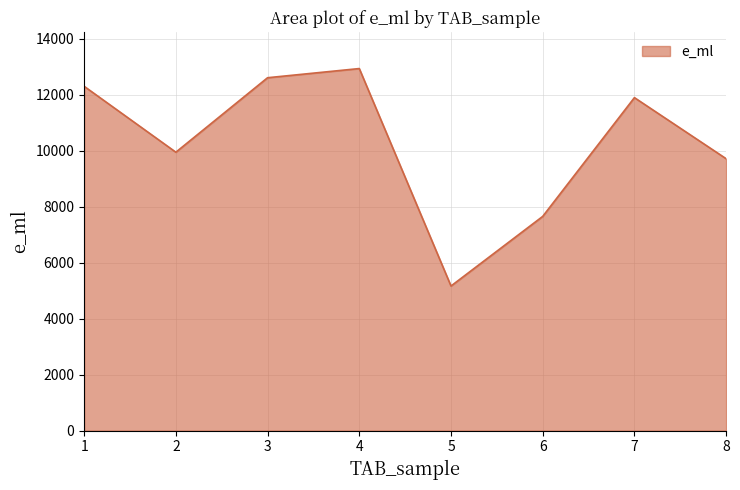

Rank the categories by value from lowest to highest.

5, 6, 8, 2, 7, 1, 3, 4